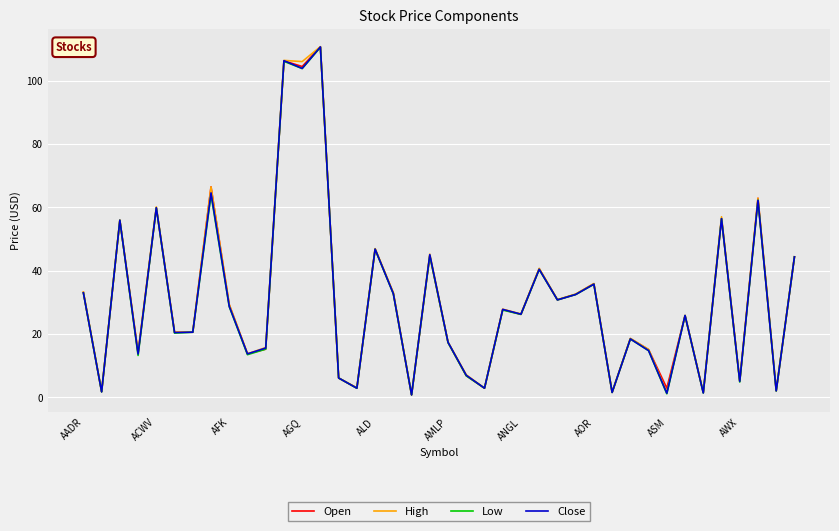

What is the highest value of the Low series?

110.6